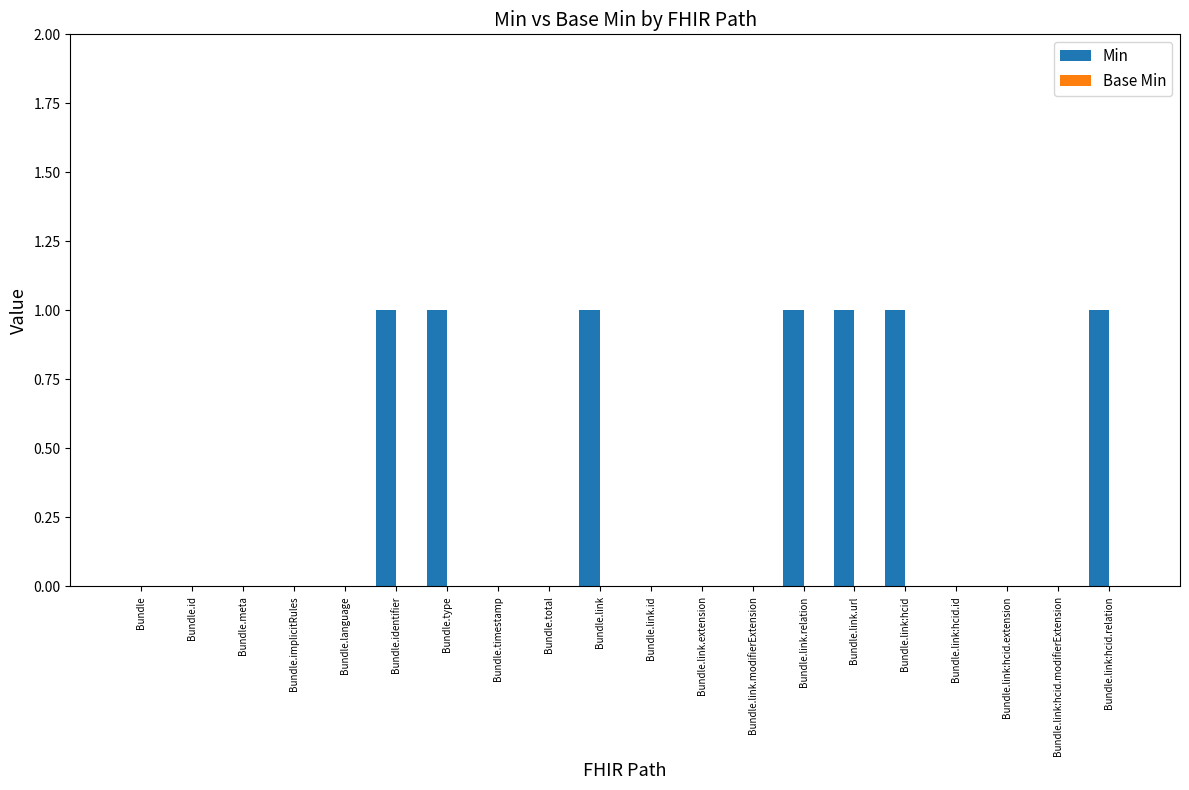

Between Bundle.identifier and Bundle.id, which is larger?

Bundle.identifier